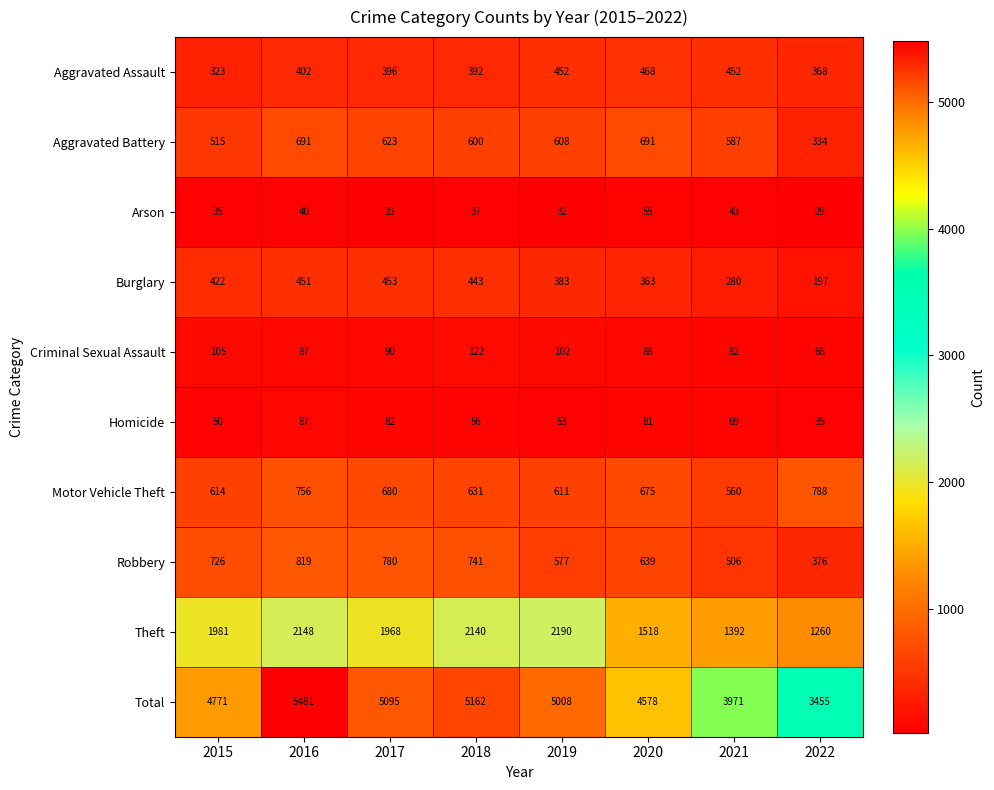

What is the difference between the maximum and second lowest values in the Motor Vehicle Theft series?

177